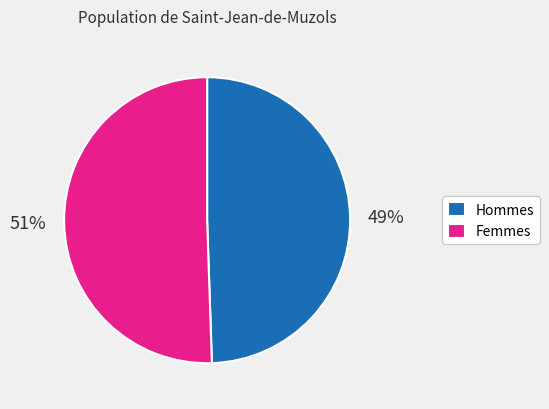

Is it true that Femmes is 37% of the pie?

False